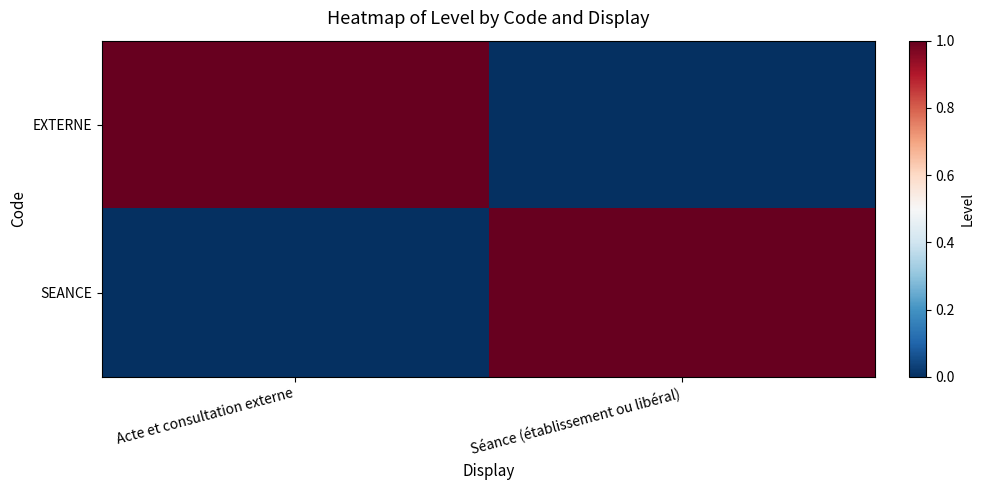

Reading right to left, what are all the values shown in this chart?

EXTERNE: Séance (établissement ou libéral)=0	Acte et consultation externe=1
SEANCE: Séance (établissement ou libéral)=1	Acte et consultation externe=0